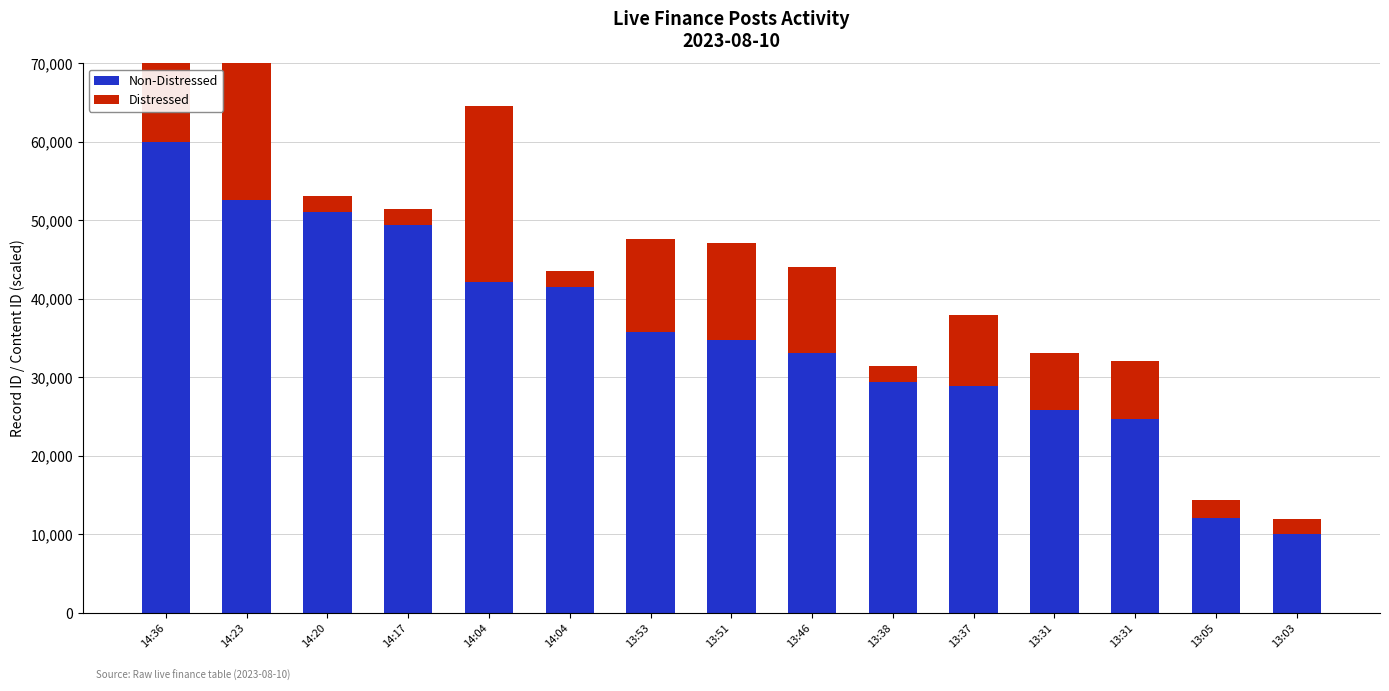

Is the value of Distressed at 14:17 greater than the value of Non-Distressed at 14:20?

No